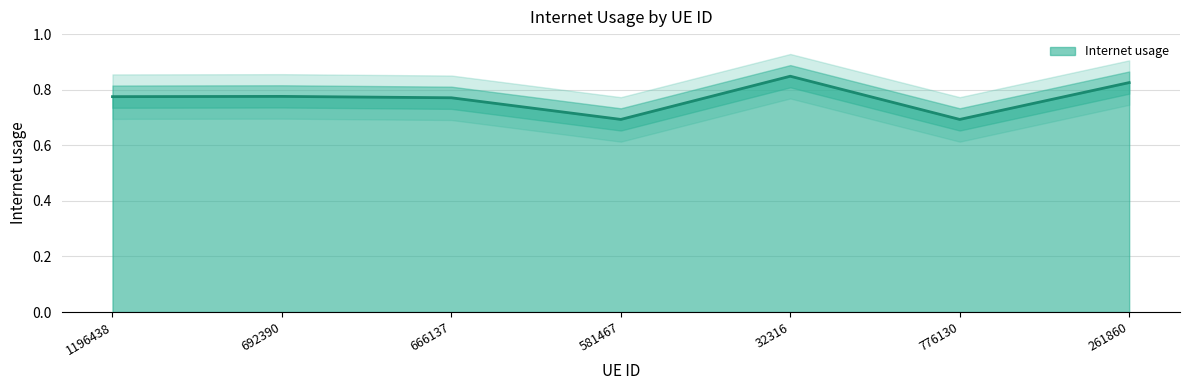

What is the difference between the second highest and second lowest values?

0.1